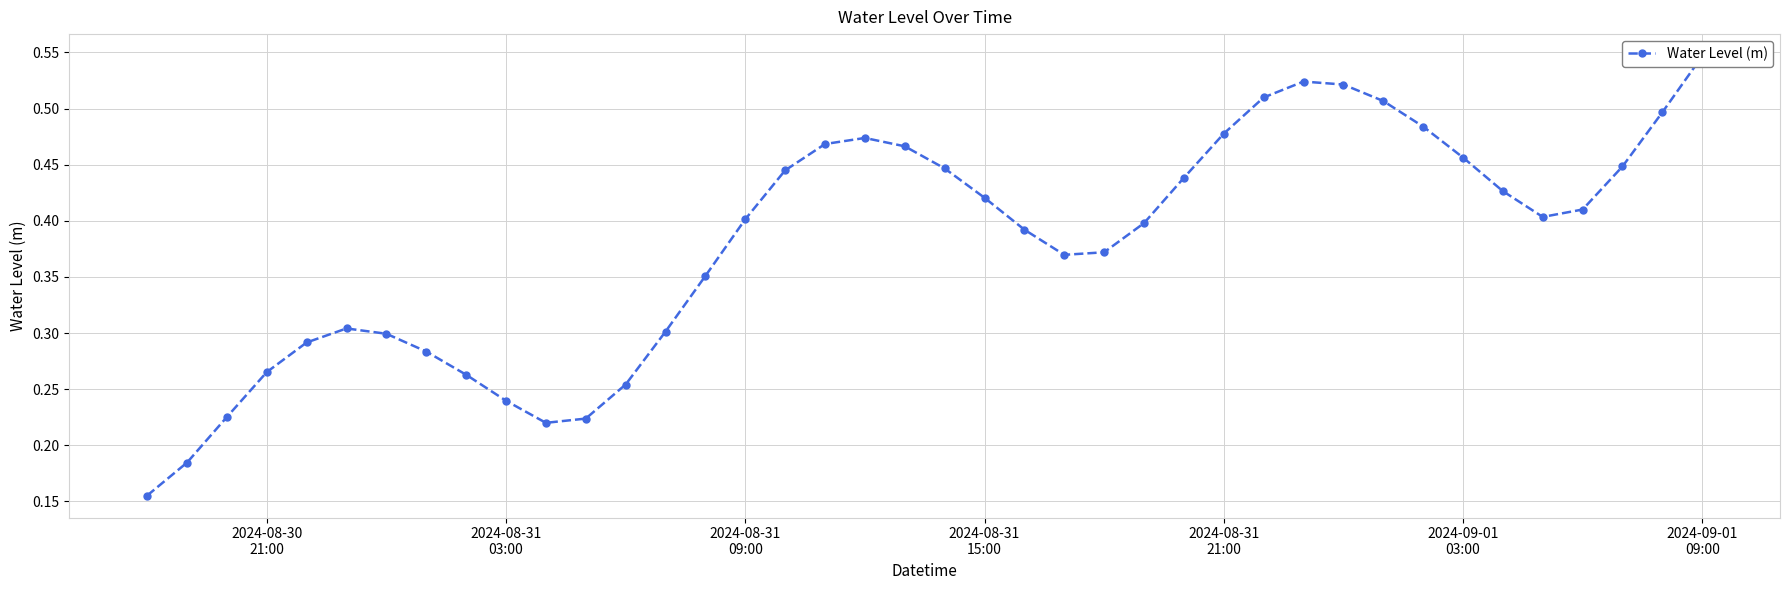

How many data points does each series have?

40